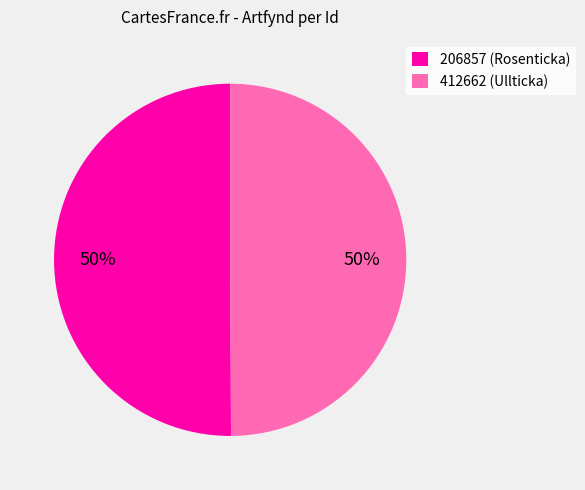

To the nearest percent, what percentage of the pie is 206857?

50%